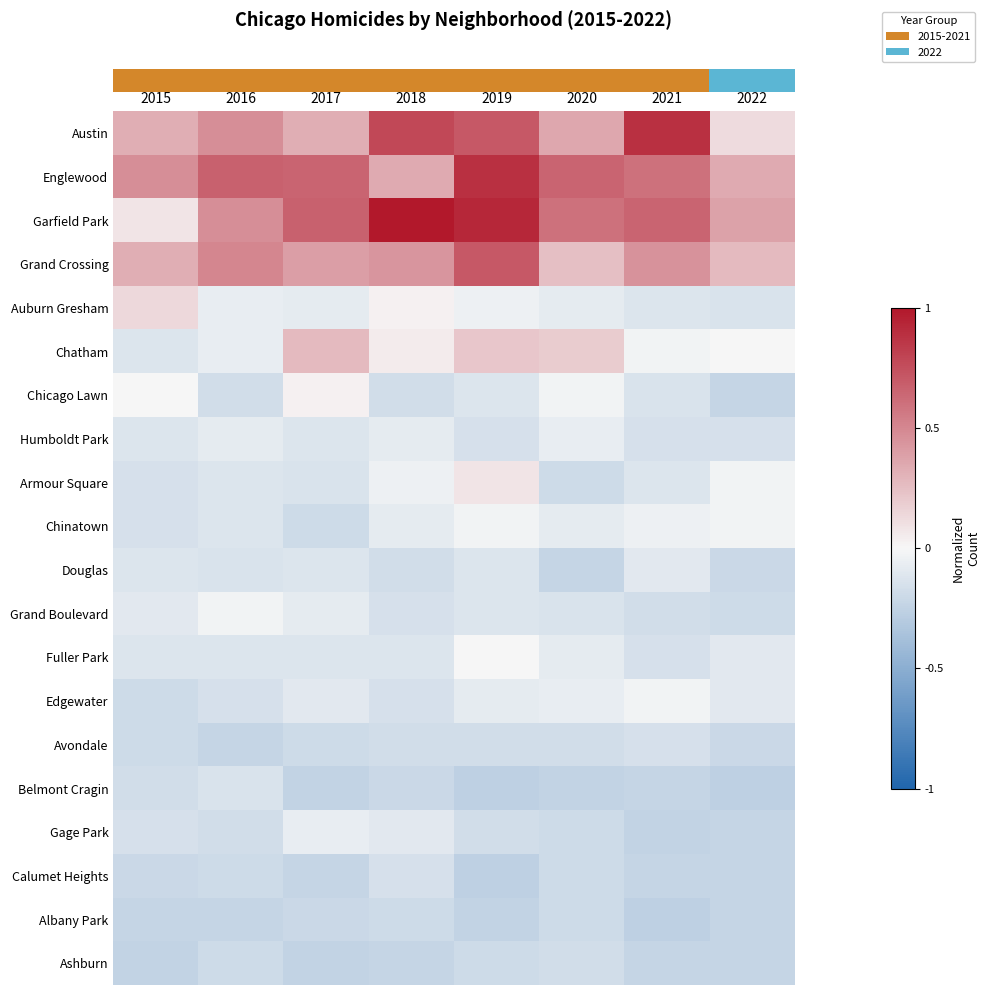

What is the minimum value shown in the chart?

-0.3